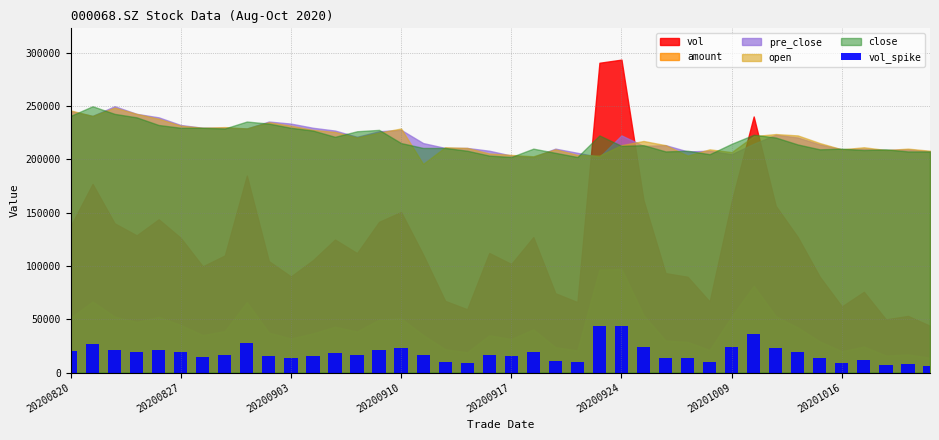

What is the value of the 6th bar from the left?

18939.6